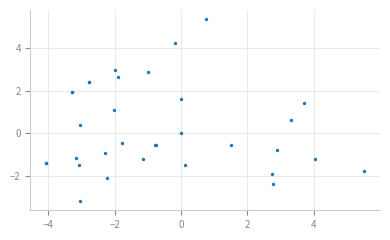

What Y value in the scatter plot is closest to 1?

1.1